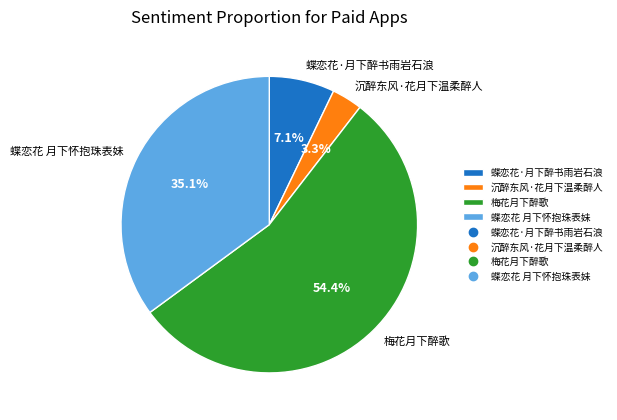

To the nearest percent, what is the difference between the largest and smallest slice percentages?

51%